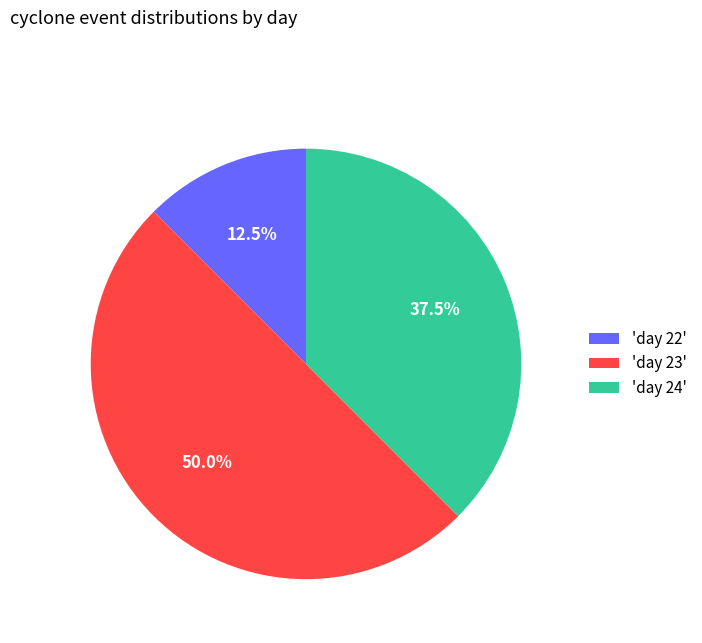

Between 'day 22' and 'day 23', which is larger?

'day 23'